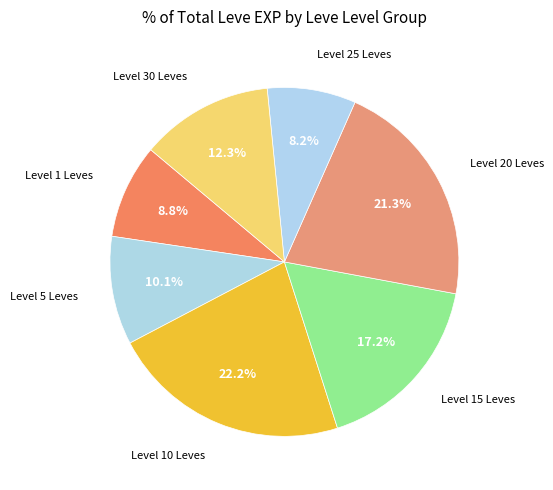

Count the number of slices in the pie.

7